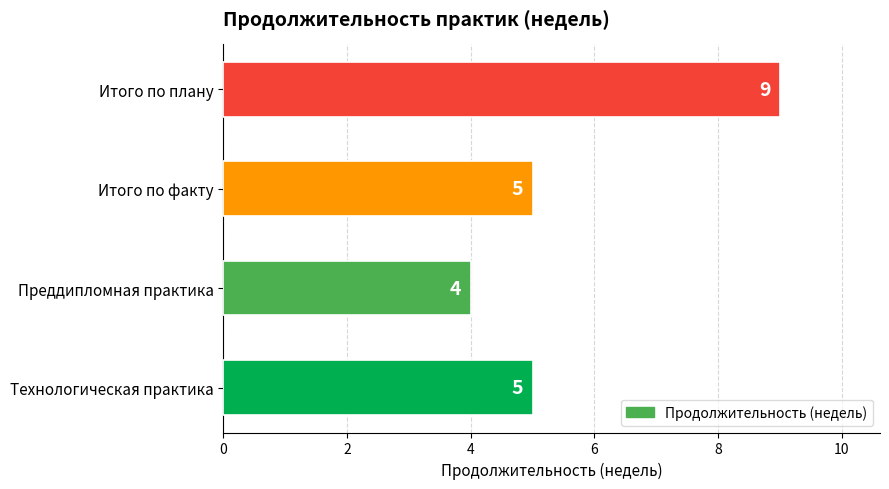

What is the sum of all values?

23